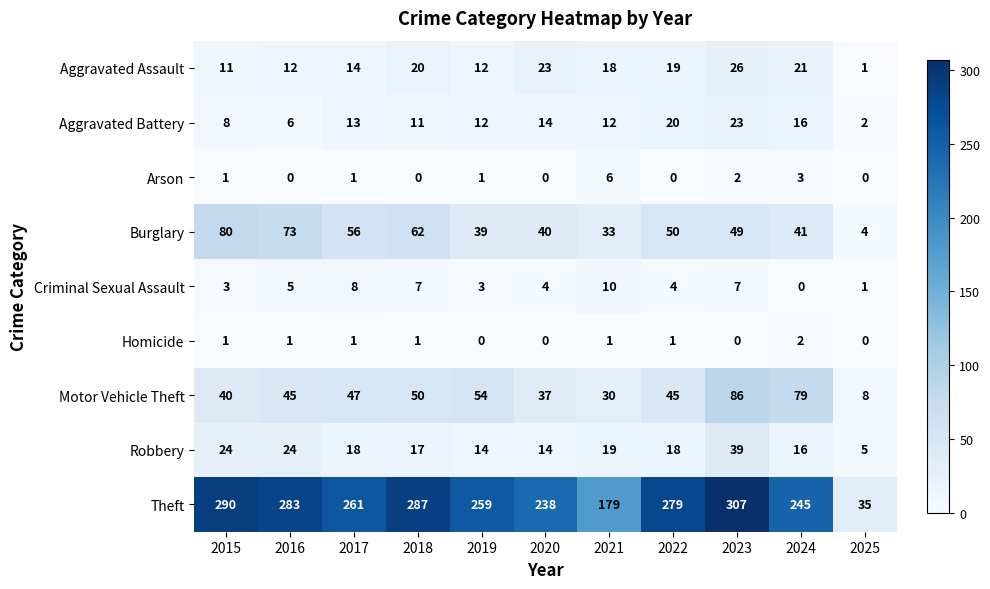

True or false: Homicide has a value of 1 at 2016.

True